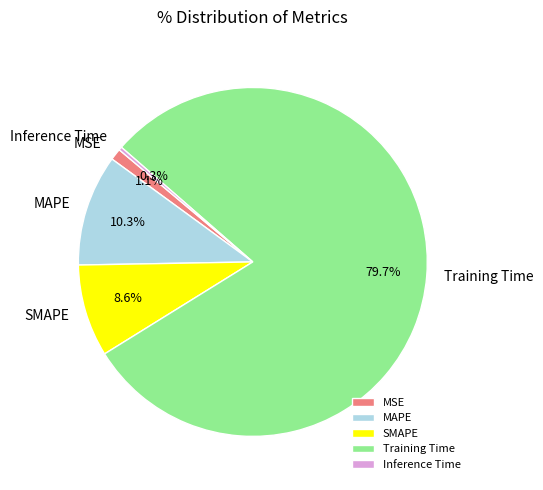

Which category has the smallest portion of the pie?

Inference Time